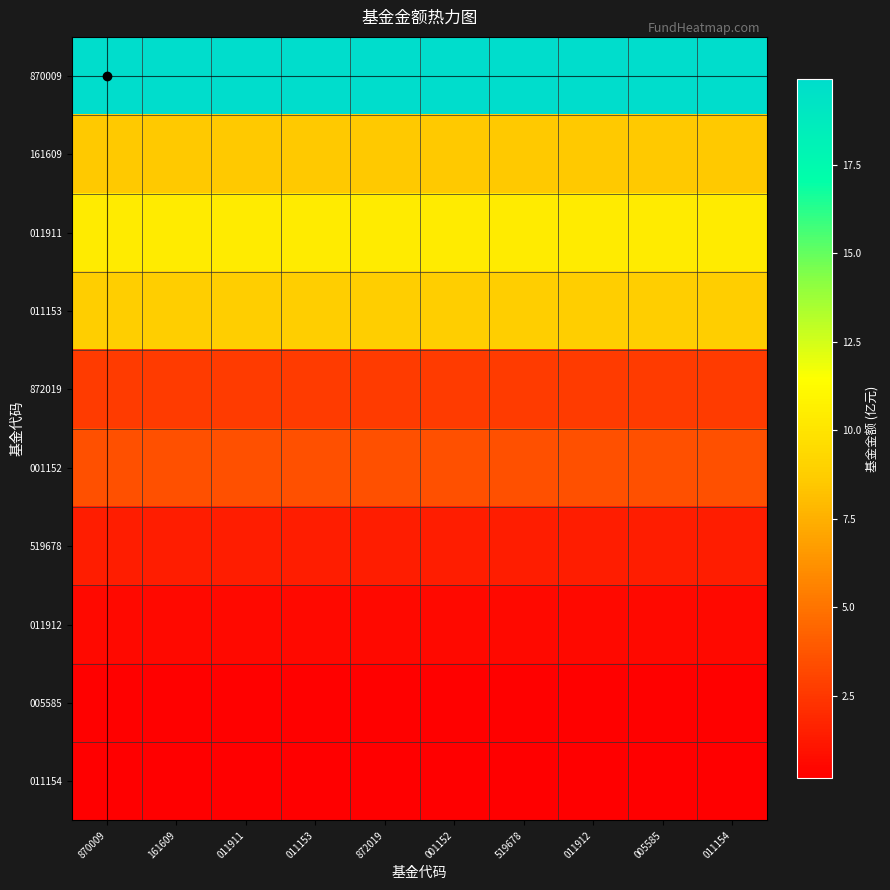

Reading right to left, list all the values displayed in this chart.

870009: 011154=19.9	005585=19.9	011912=19.9	519678=19.9	001152=19.9	872019=19.9	011153=19.9	011911=19.9	161609=19.9	870009=19.9
161609: 011154=8.6	005585=8.6	011912=8.6	519678=8.6	001152=8.6	872019=8.6	011153=8.6	011911=8.6	161609=8.6	870009=8.6
011911: 011154=10.4	005585=10.4	011912=10.4	519678=10.4	001152=10.4	872019=10.4	011153=10.4	011911=10.4	161609=10.4	870009=10.4
011153: 011154=8.8	005585=8.8	011912=8.8	519678=8.8	001152=8.8	872019=8.8	011153=8.8	011911=8.8	161609=8.8	870009=8.8
872019: 011154=2.7	005585=2.7	011912=2.7	519678=2.7	001152=2.7	872019=2.7	011153=2.7	011911=2.7	161609=2.7	870009=2.7
001152: 011154=3.5	005585=3.5	011912=3.5	519678=3.5	001152=3.5	872019=3.5	011153=3.5	011911=3.5	161609=3.5	870009=3.5
519678: 011154=1.4	005585=1.4	011912=1.4	519678=1.4	001152=1.4	872019=1.4	011153=1.4	011911=1.4	161609=1.4	870009=1.4
011912: 011154=0.6	005585=0.6	011912=0.6	519678=0.6	001152=0.6	872019=0.6	011153=0.6	011911=0.6	161609=0.6	870009=0.6
005585: 011154=0.3	005585=0.3	011912=0.3	519678=0.3	001152=0.3	872019=0.3	011153=0.3	011911=0.3	161609=0.3	870009=0.3
011154: 011154=0.2	005585=0.2	011912=0.2	519678=0.2	001152=0.2	872019=0.2	011153=0.2	011911=0.2	161609=0.2	870009=0.2